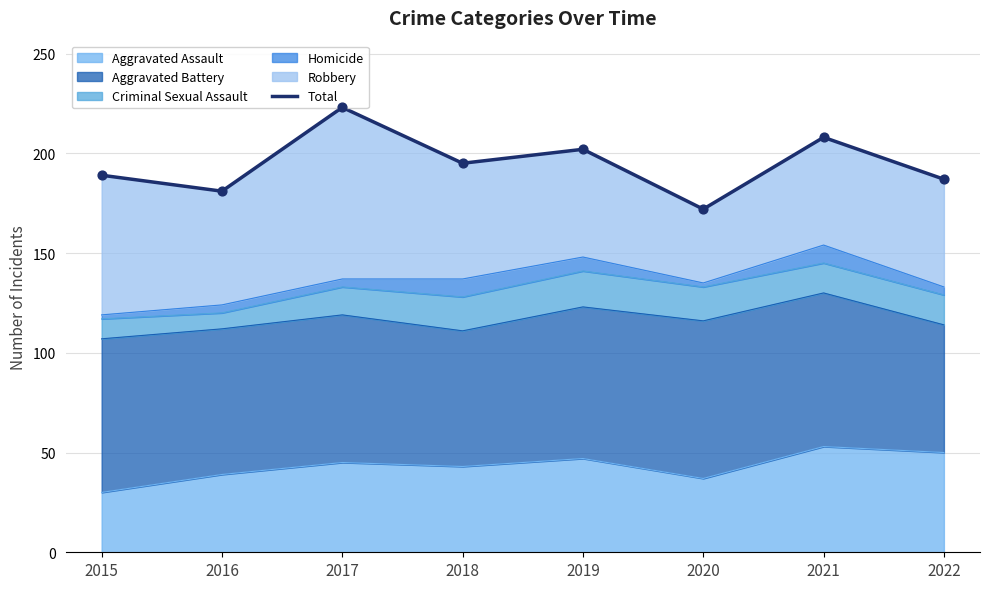

Which has a higher value, 2017 or 2019?

2017